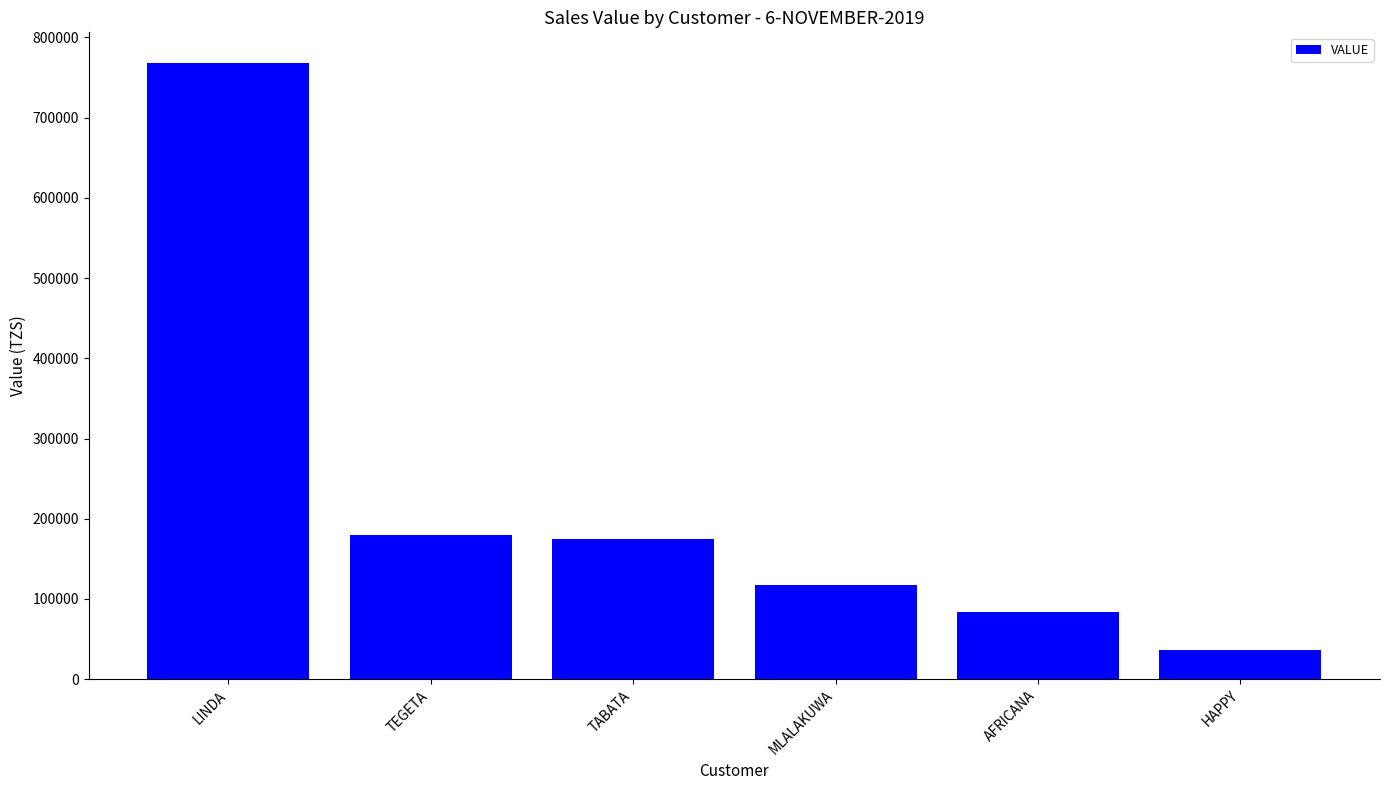

The chart shows a value of 180000 at TEGETA. True or false?

True